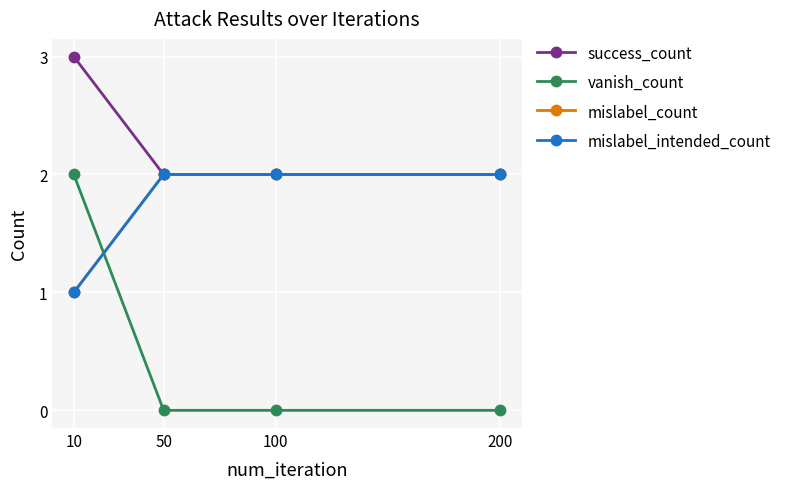

How many lines are shown in the chart?

4